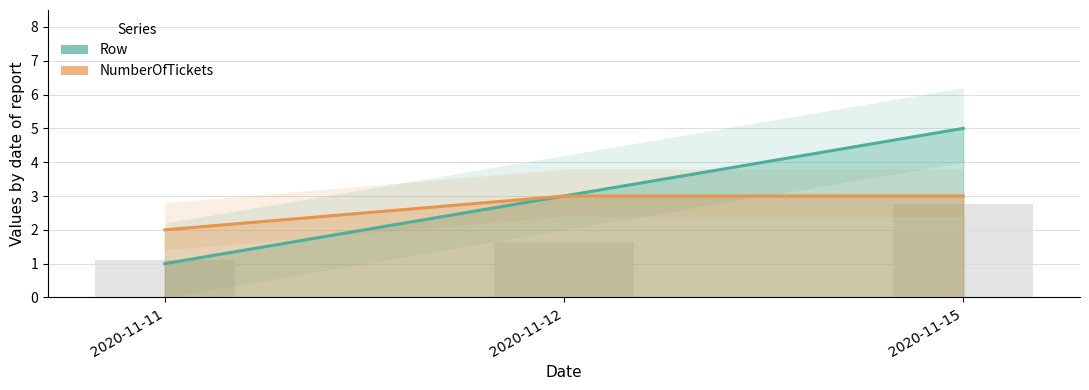

What is the value of the NumberOfTickets bar at the 3rd from the left?

3